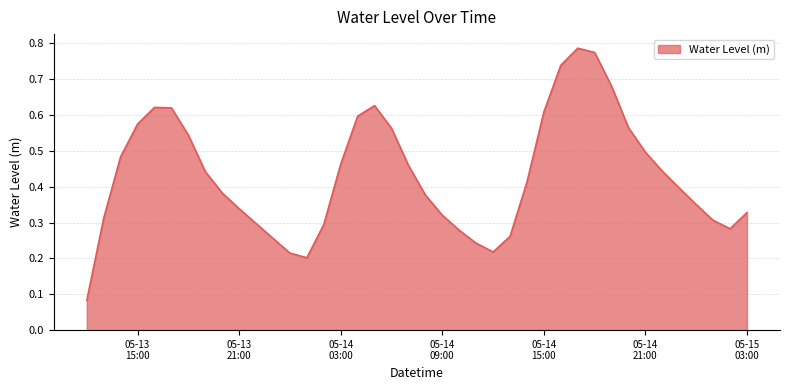

What is the sum of all values?

17.2